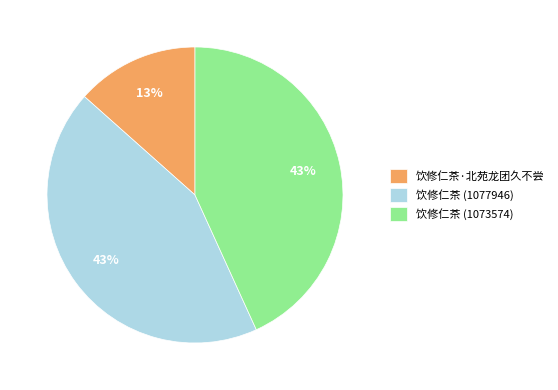

Combined, do 饮修仁茶 (1073574) and 饮修仁茶 (1077946) account for over 50%?

Yes